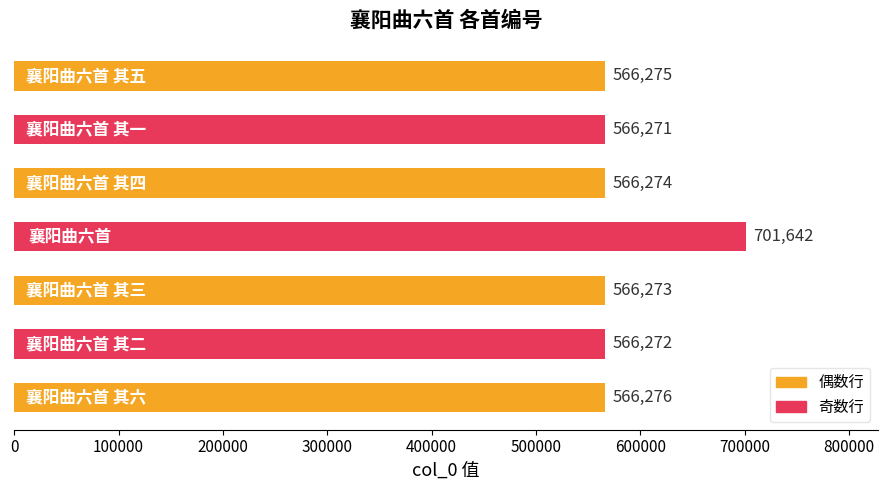

What is the minimum value shown in the chart?

566271